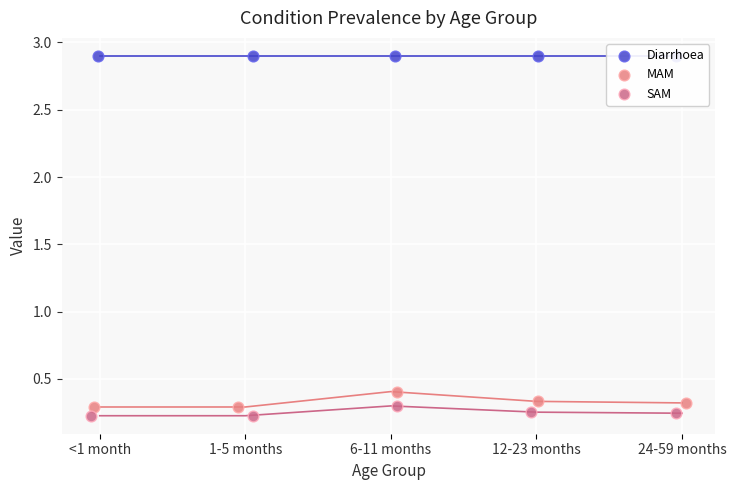

Which series has the largest total across all categories?

Diarrhoea